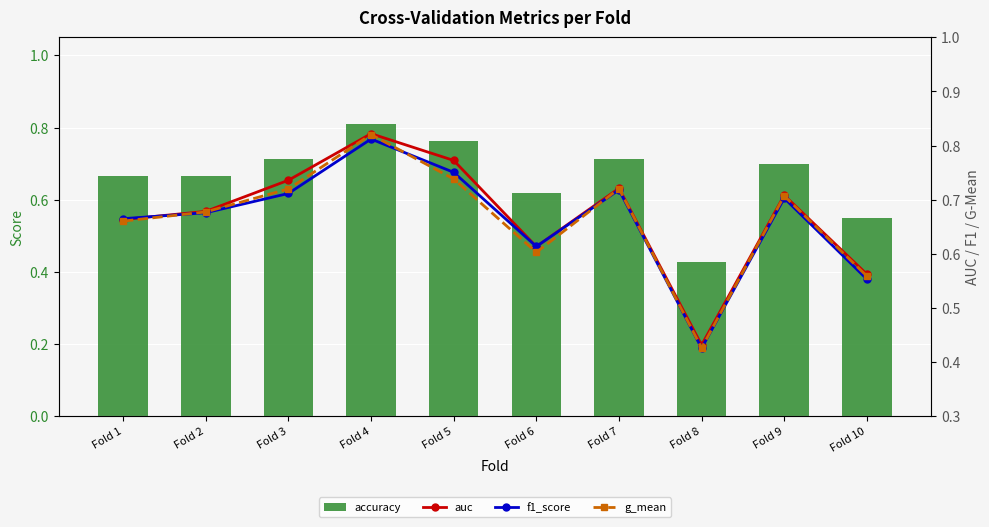

What is the difference between the accuracy values at Fold 1 and Fold 4?

0.1